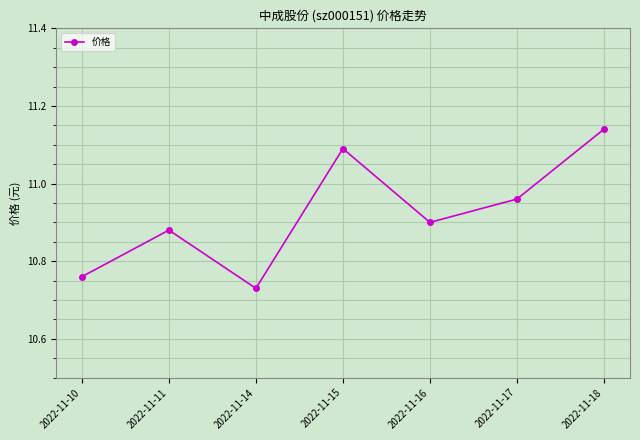

Count the number of categories in the chart.

7